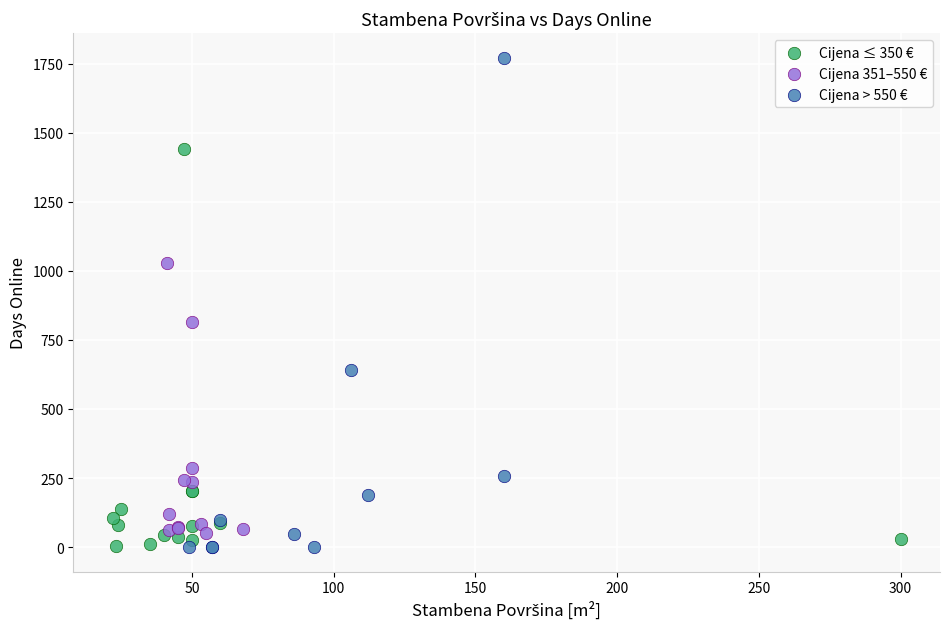

Which series contains the highest Y value?

Cijena > 550 €